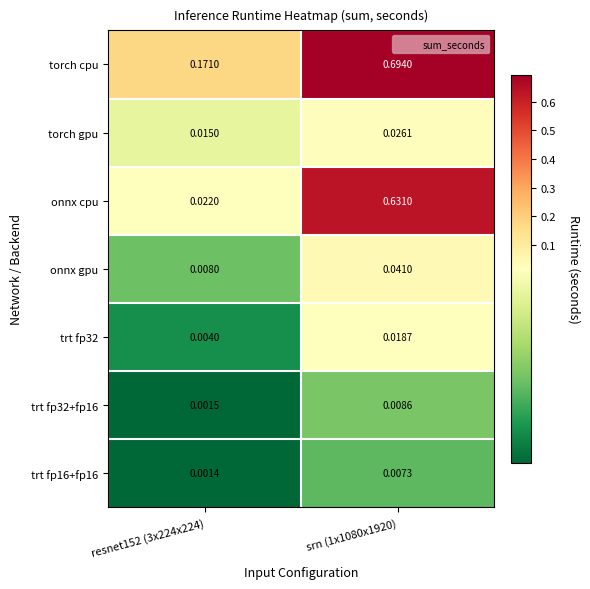

Is the value of trt fp32+fp16 at srn (1x1080x1920) greater than the value of trt fp16+fp16 at resnet152 (3x224x224)?

Yes